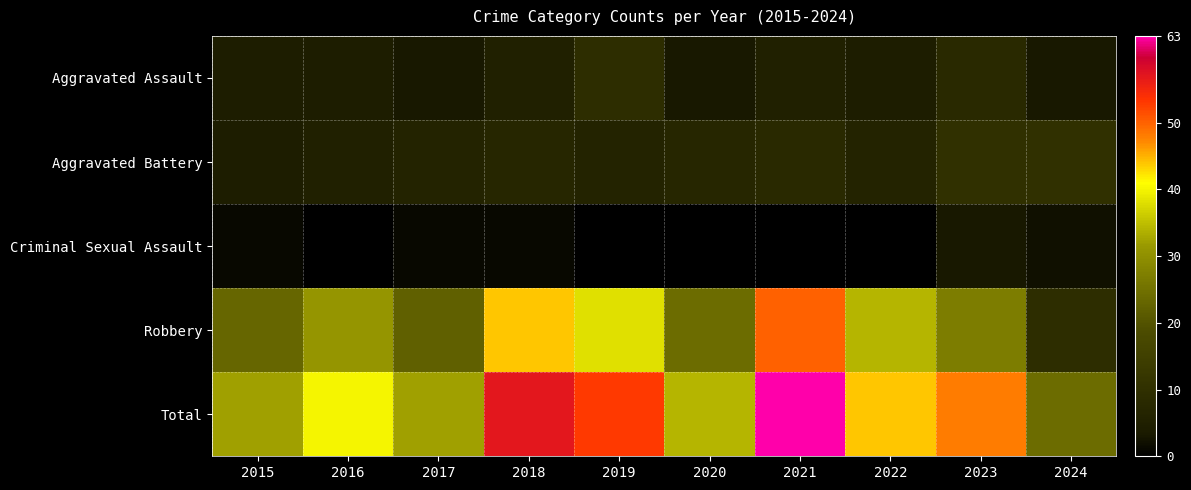

Which label corresponds to the largest value in the chart?

2021